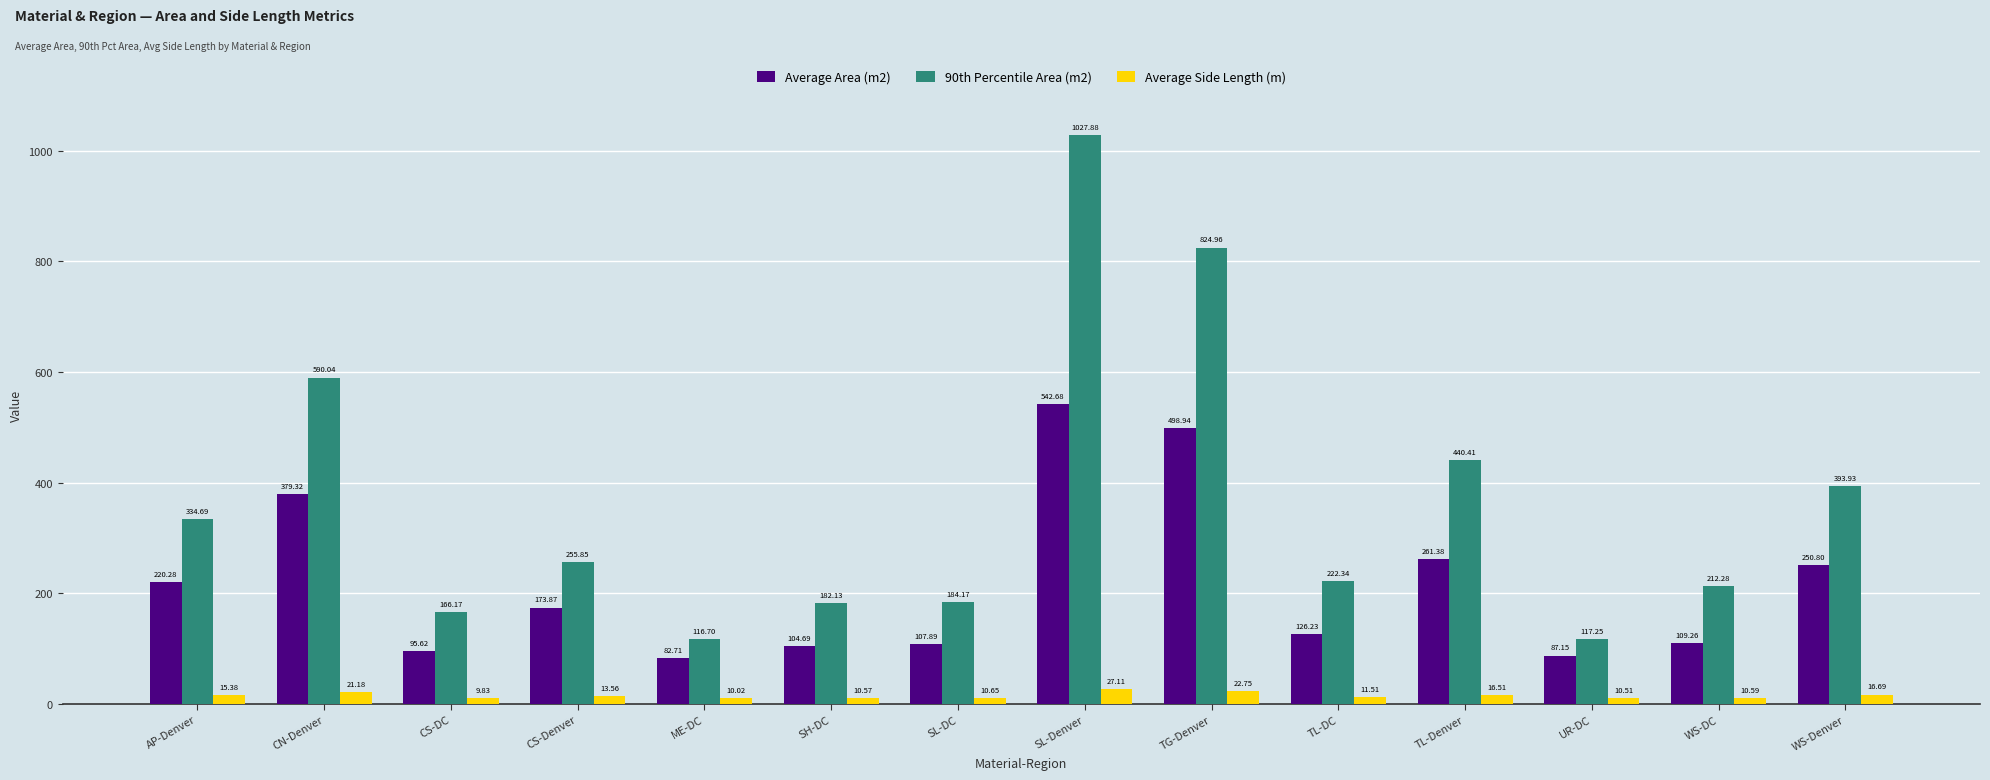

At how many categories does at least one series exceed 376?

5